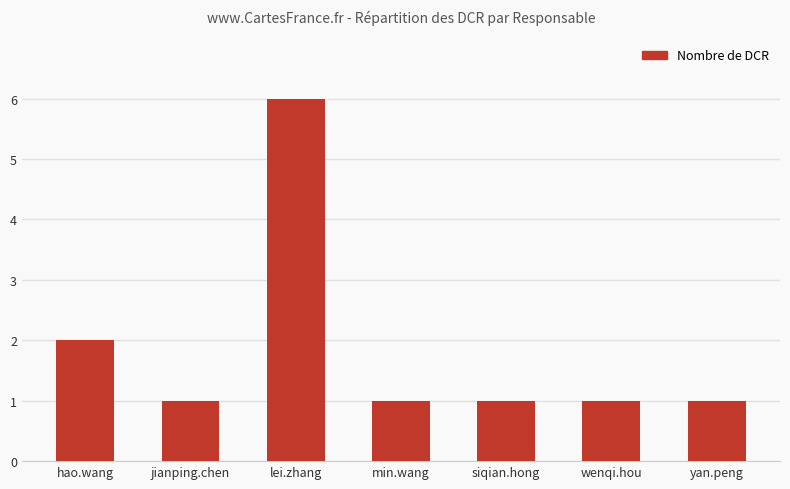

The value at lei.zhang is 6. True or false?

True